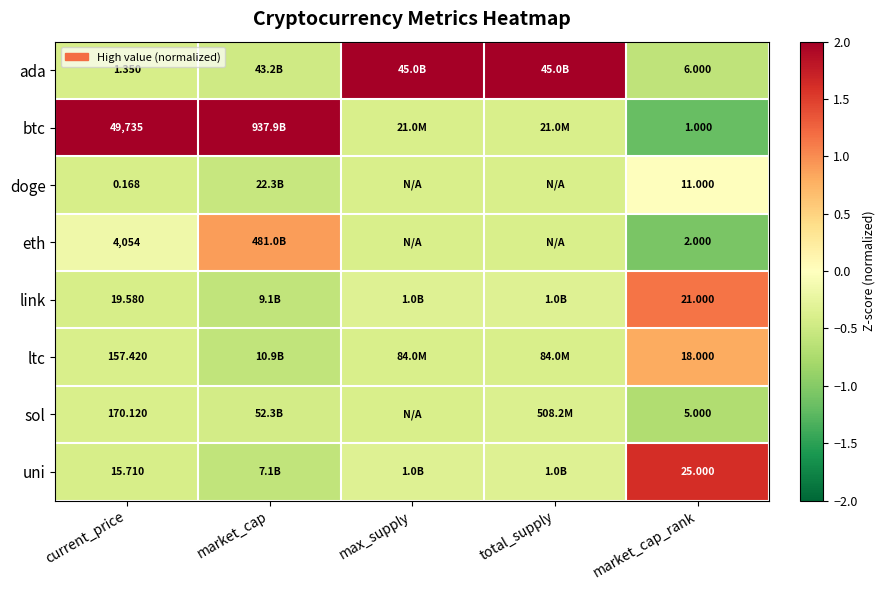

True or false: ltc has a value of 0.5 at market_cap_rank.

False